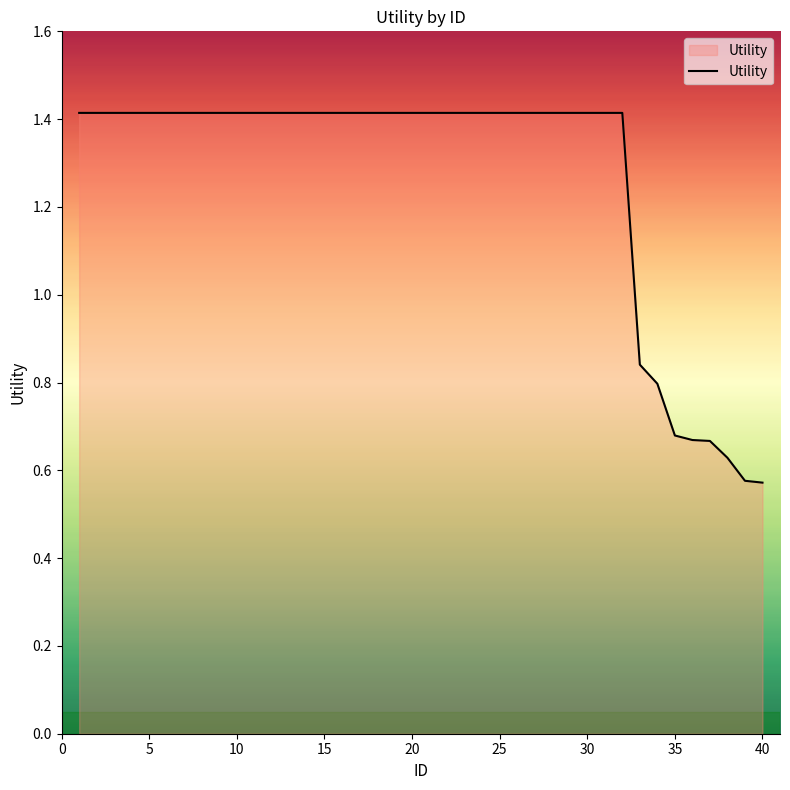

What is the greatest value displayed?

1.4